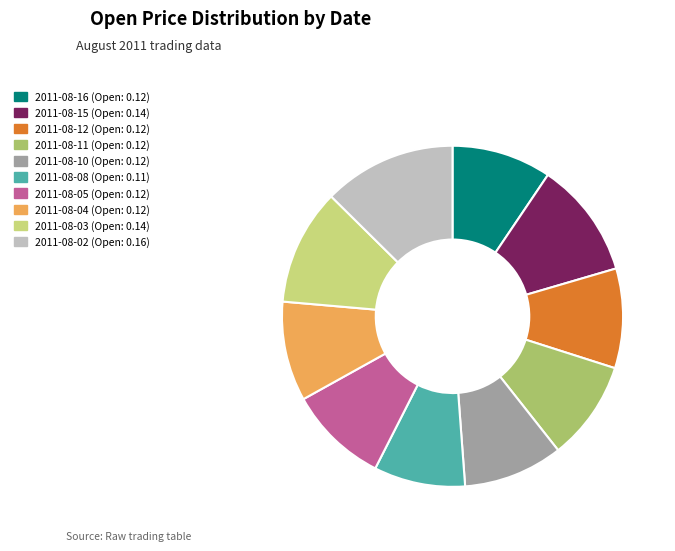

Is it true that 2011-08-08 is 14% of the pie?

False